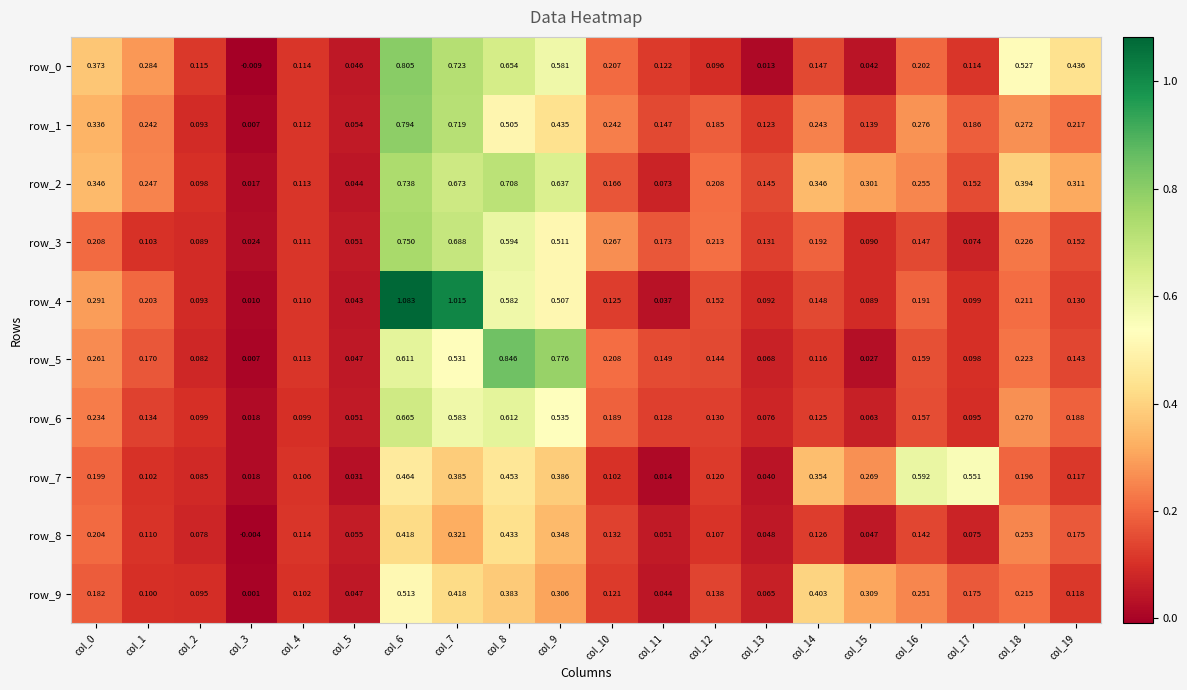

Is the value of row_4 at col_4 greater than the value of row_0 at col_5?

Yes